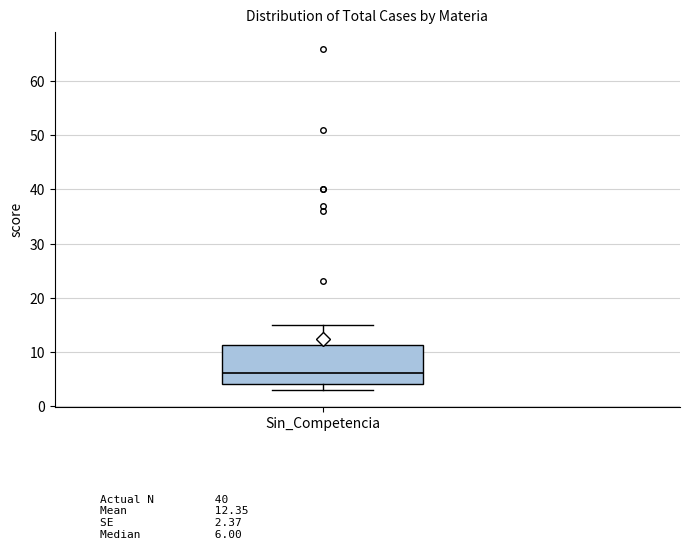

Read this box plot against the y-axis: the position of the median line, the range covered by the box, and the ends of both whiskers. The values are not printed on the chart, so give them approximately, as read against the axis.

median 6, box 4 to 11, whiskers 3 to 15